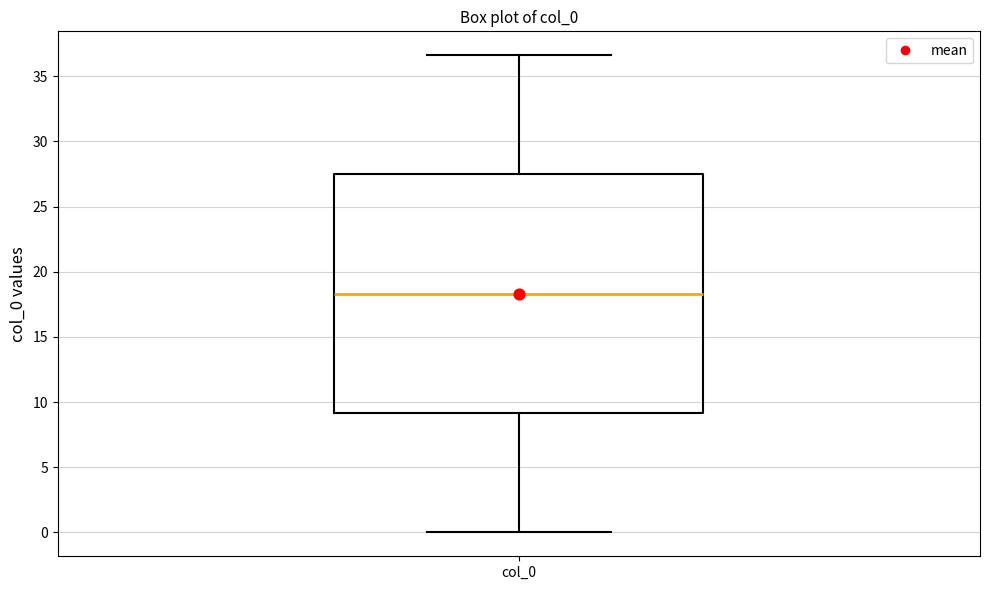

Where is the lower edge of the box for col_0 on the y-axis? The values are not printed on the chart, so give them approximately, as read against the axis.

9.0